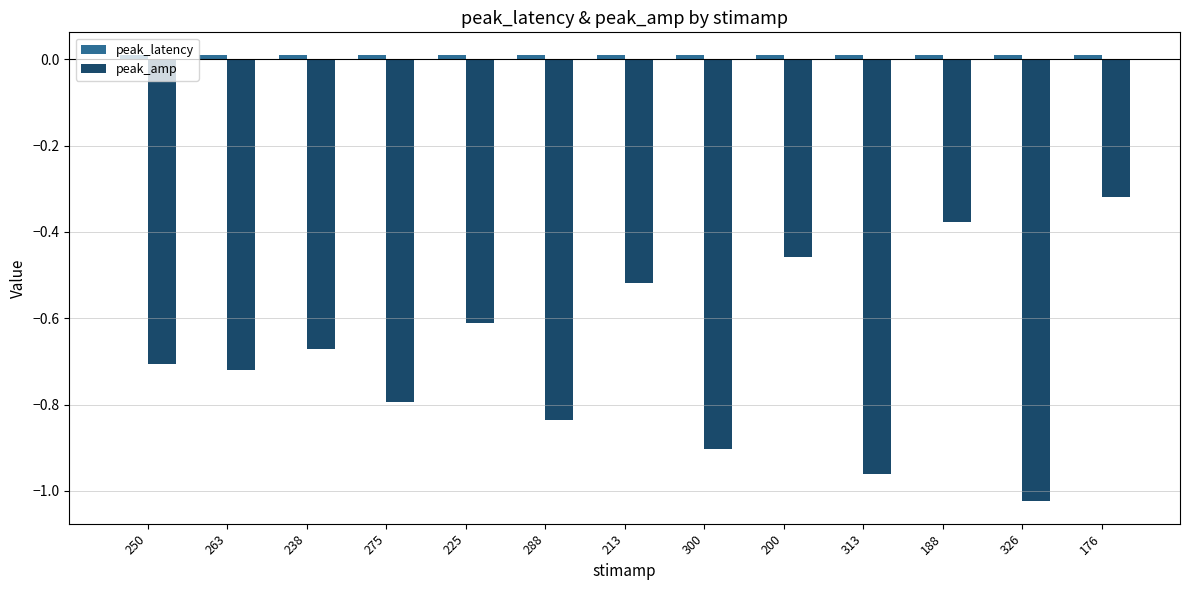

Which label corresponds to the smallest value in the chart?

326